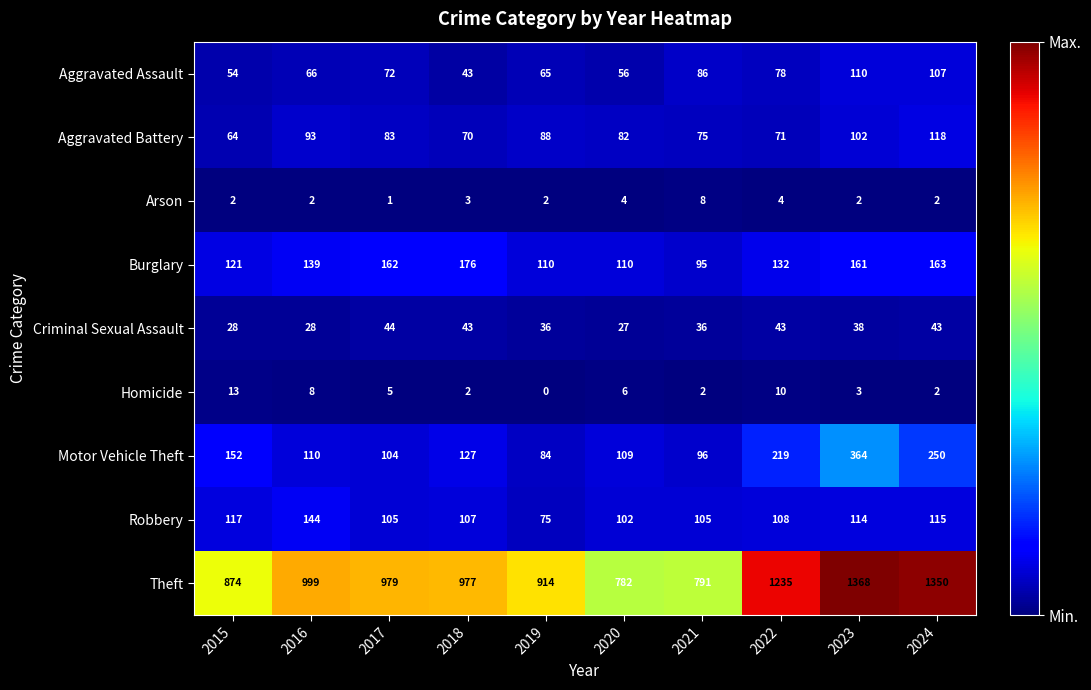

What value does the Theft series have at 2021, to the nearest 50?

800